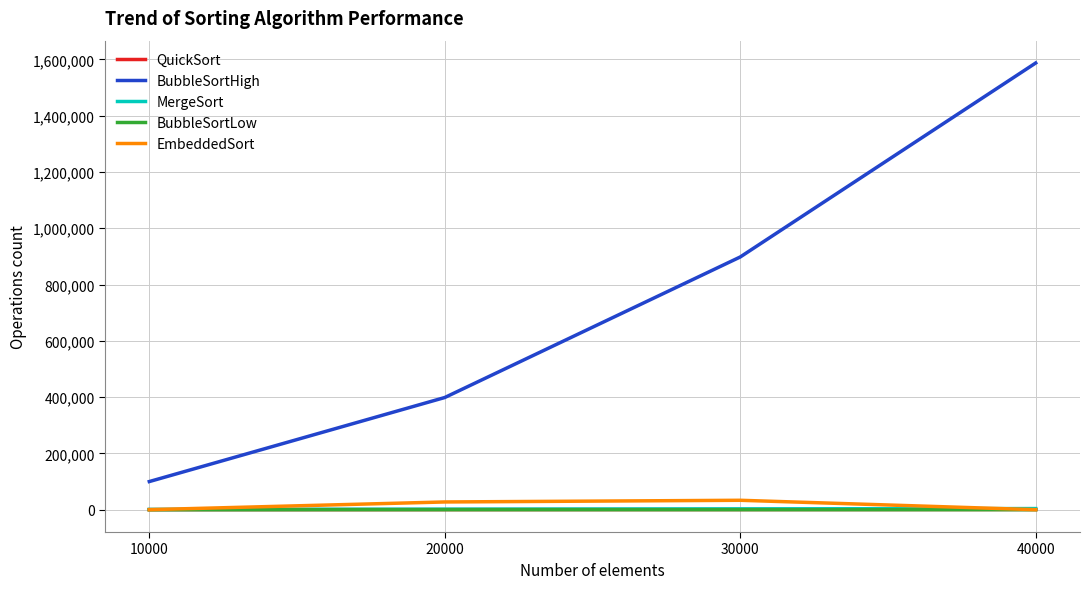

What is the difference between the MergeSort values at 30000 and 20000?

1065